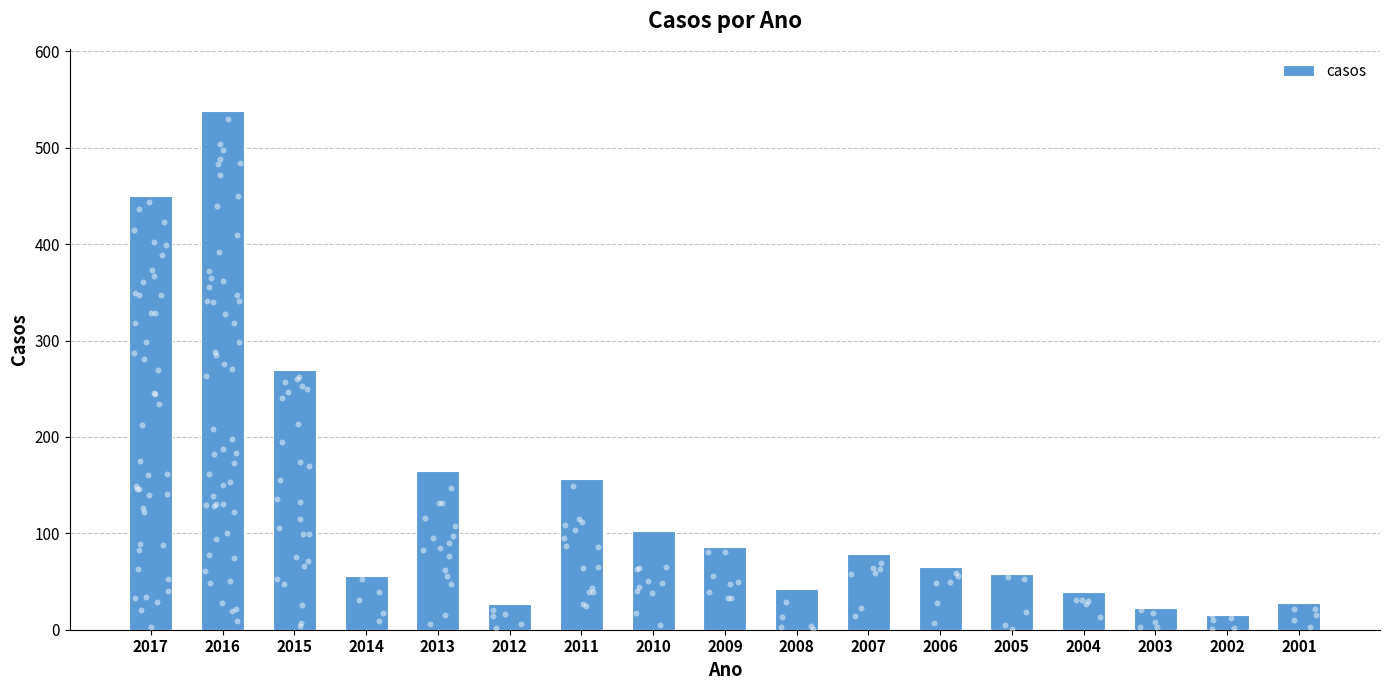

What is the change in value from 2012 to 2009?

+59